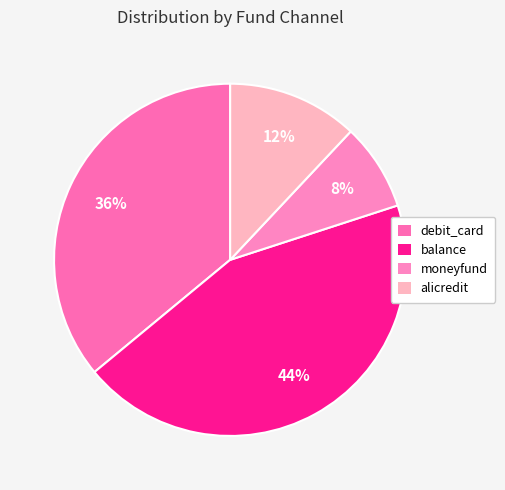

What is the total percentage of alicredit and moneyfund?

20.0%